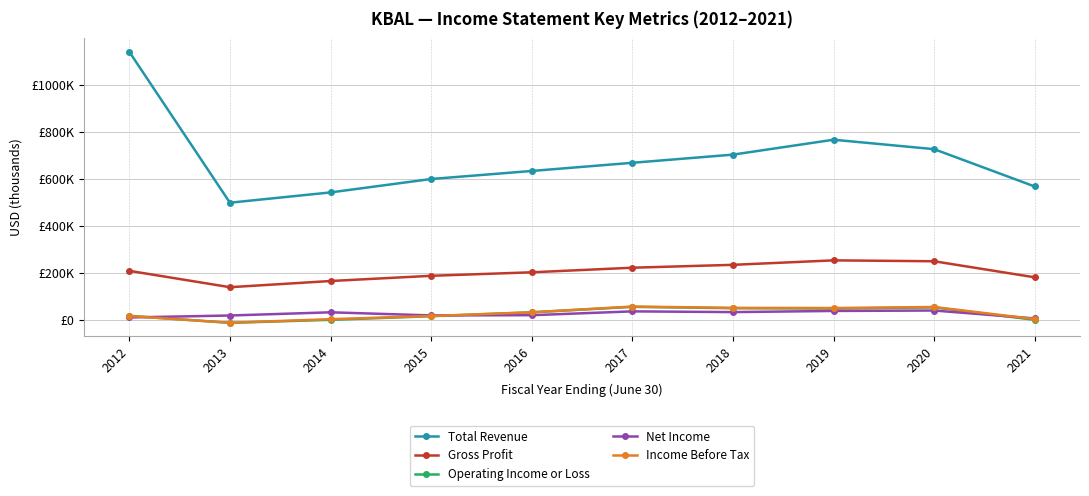

What is the difference between the Total Revenue values at 2020 and 2013?

227900